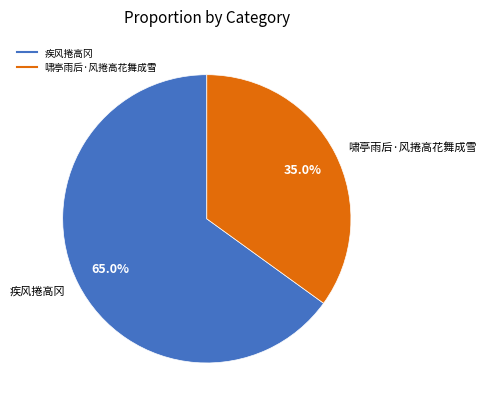

What is the ratio of the value at 啸亭雨后·风捲高花舞成雪 to the value at 疾风捲高冈?

0.5